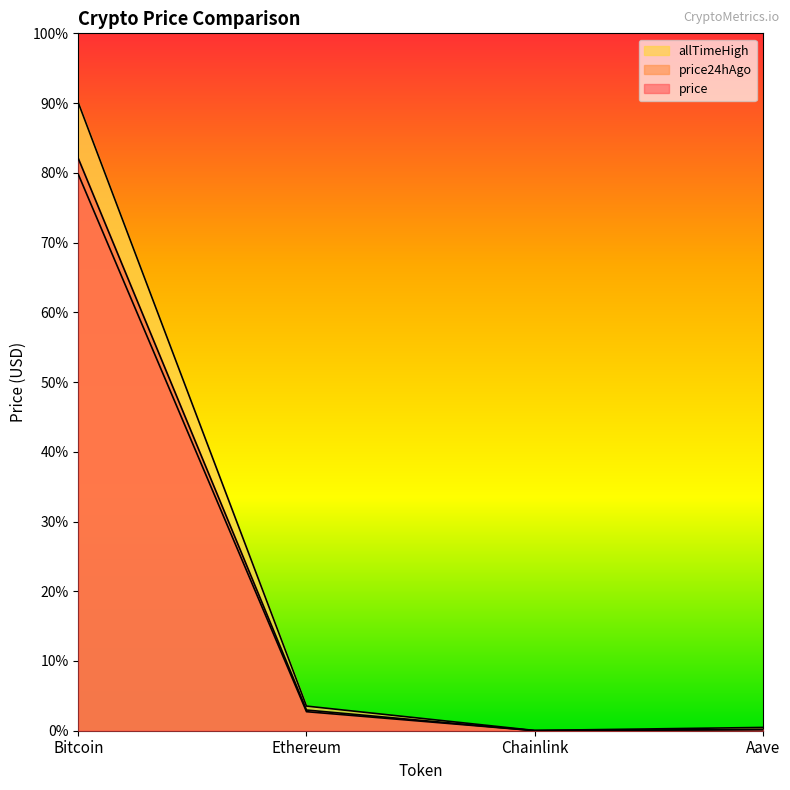

The value of allTimeHigh at Chainlink is 52.7. True or false?

True